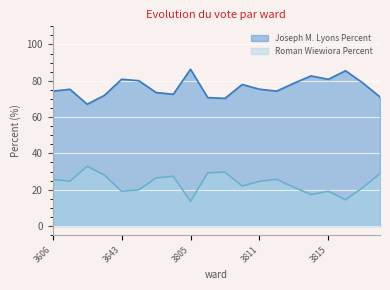

What is the difference between the maximum and minimum values in the Roman Wiewiora Percent series?

19.3